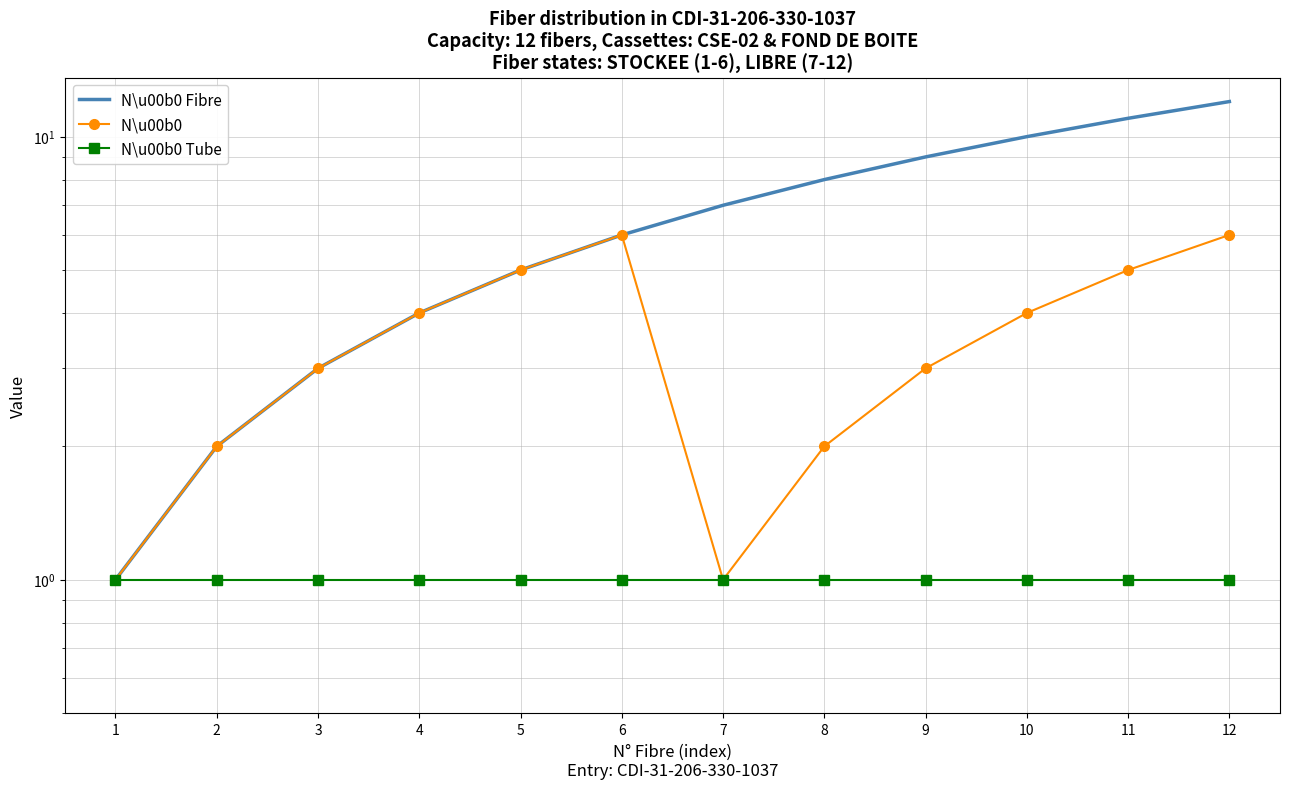

Reading left to right, transcribe all the data shown in this chart.

N\u00b0 Fibre: 1=1	2=2	3=3	4=4	5=5	6=6	7=7	8=8	9=9	10=10	11=11	12=12
N\u00b0         : 1=1	2=2	3=3	4=4	5=5	6=6	7=1	8=2	9=3	10=4	11=5	12=6
N\u00b0 Tube: 1=1	2=1	3=1	4=1	5=1	6=1	7=1	8=1	9=1	10=1	11=1	12=1